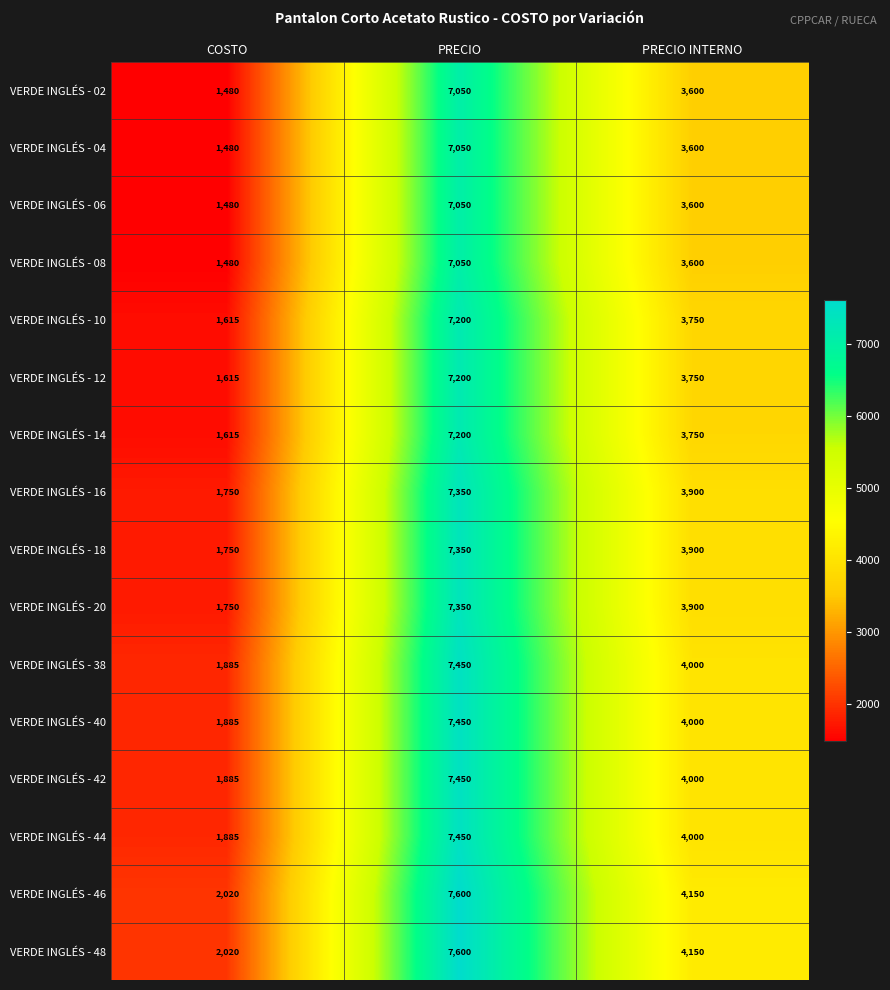

At which label does VERDE INGLÉS - 48 first exceed 4150?

PRECIO